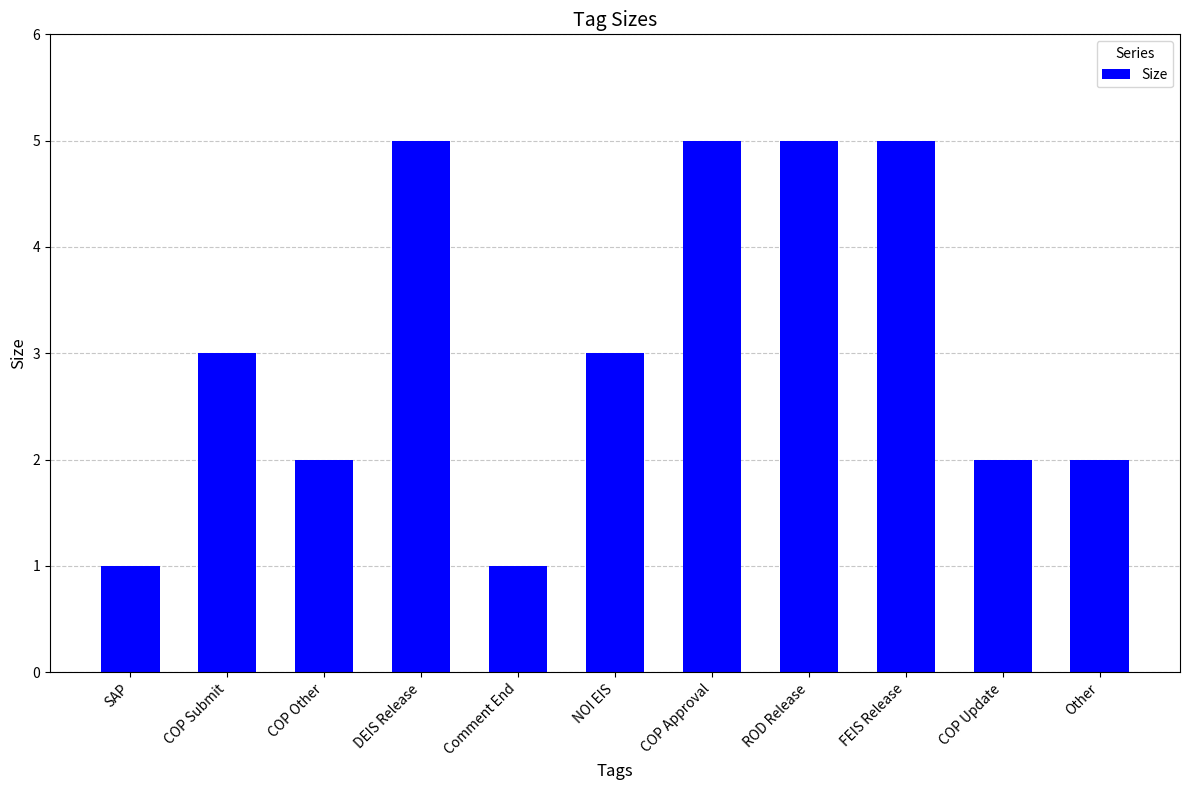

What is the difference between the maximum and minimum values?

4